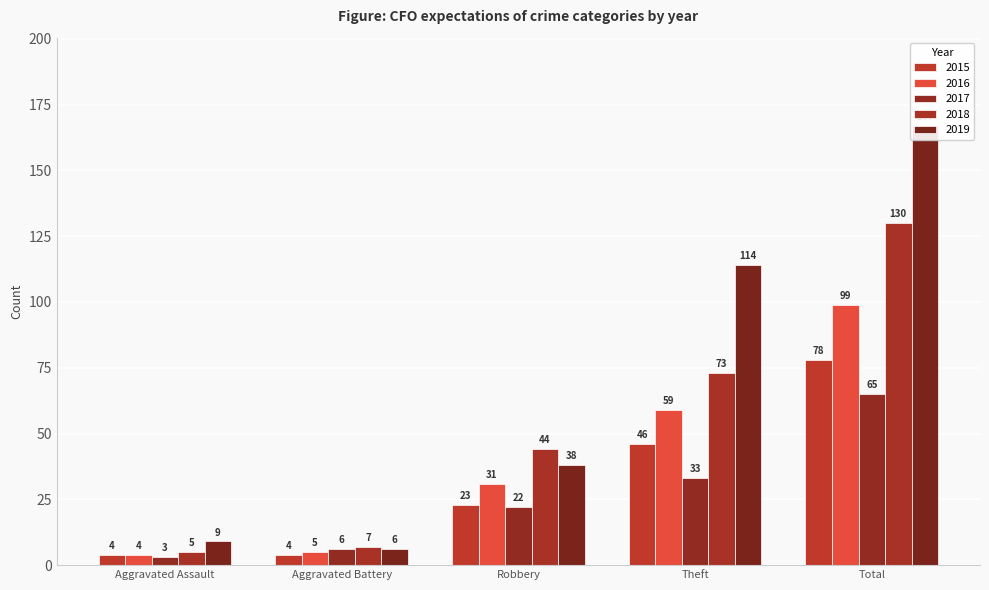

Read the 2015 value at Total, to the nearest 5.

80